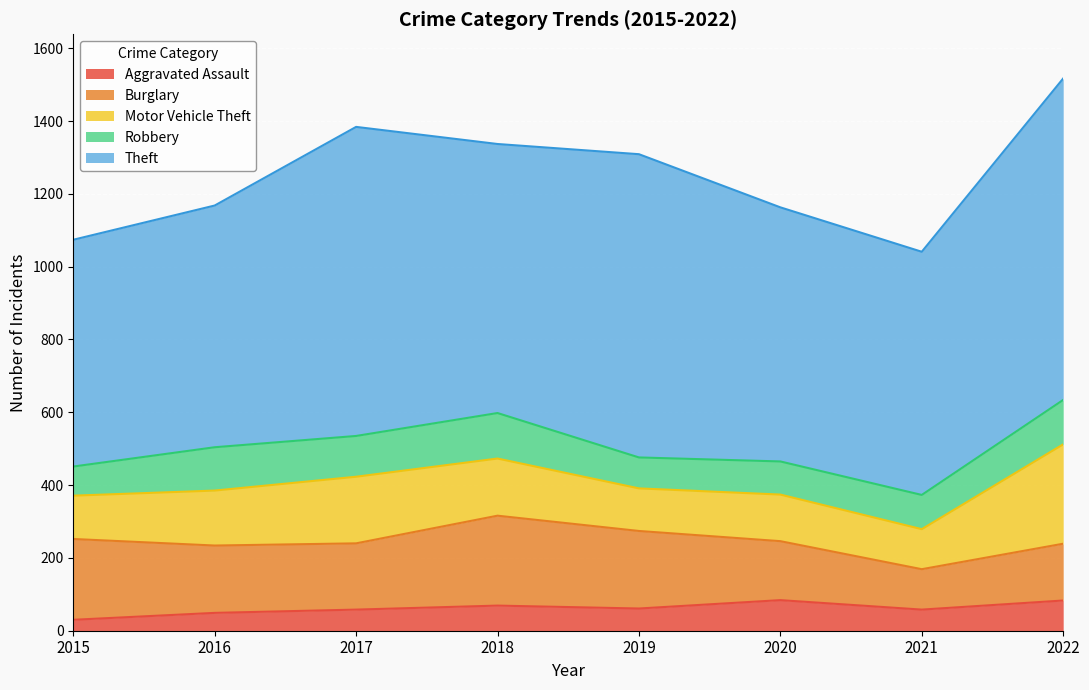

Reading left to right, list all the values displayed in this chart.

Aggravated Assault: 30	49	58	69	61	84	58	83
Burglary: 222	185	182	247	213	162	111	156
Motor Vehicle Theft: 119	151	183	157	117	128	110	273
Robbery: 80	119	112	125	85	91	94	122
Theft: 623	664	849	739	833	698	668	883